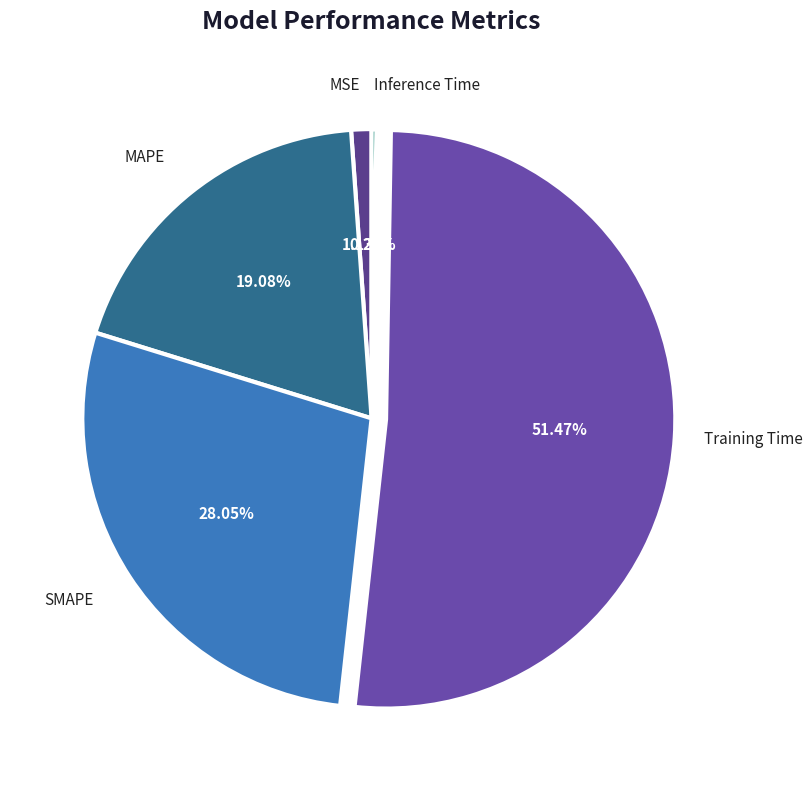

What is the largest slice in the pie chart?

Training Time